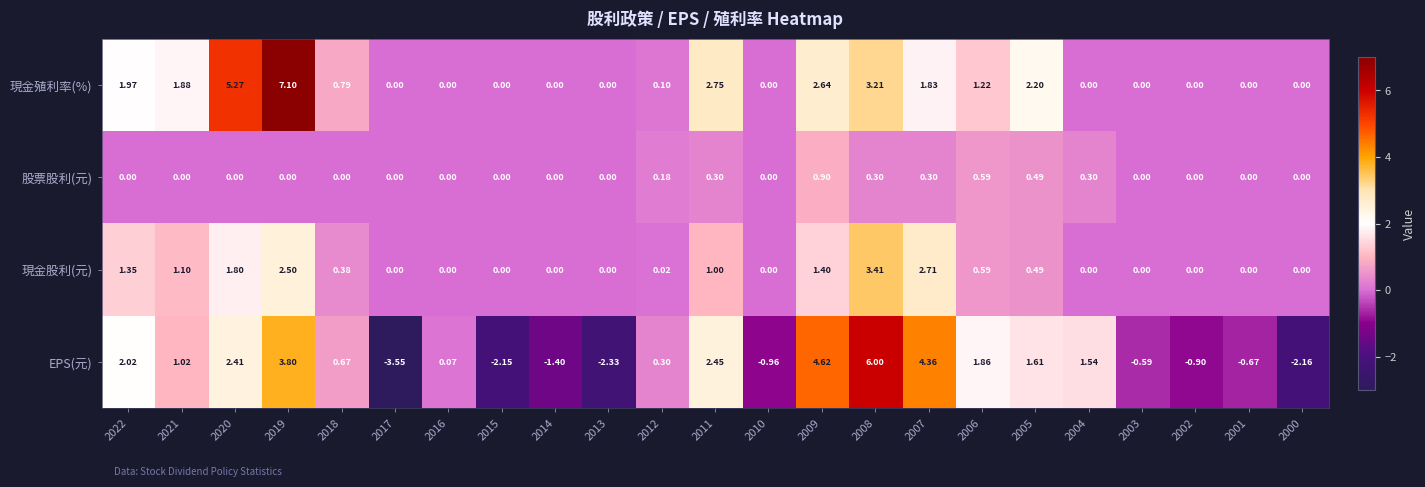

List the series in order of their peak value, lowest first.

股票股利(元), 現金股利(元), EPS(元), 現金殖利率(%)